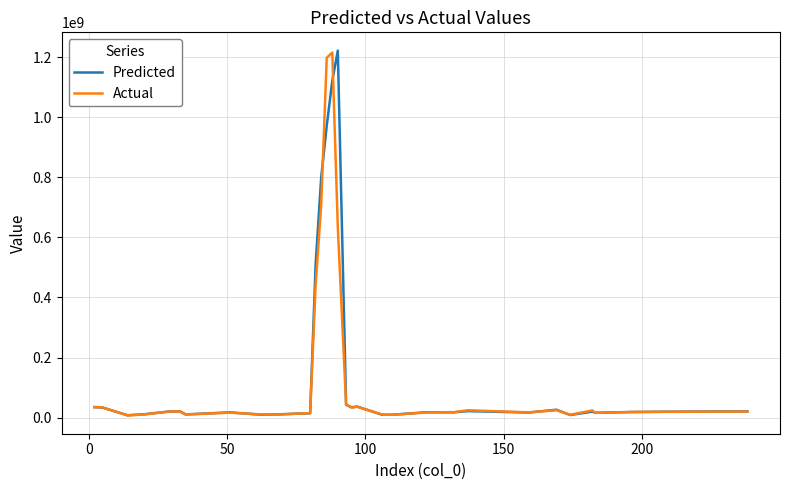

How many lines are shown in the chart?

2